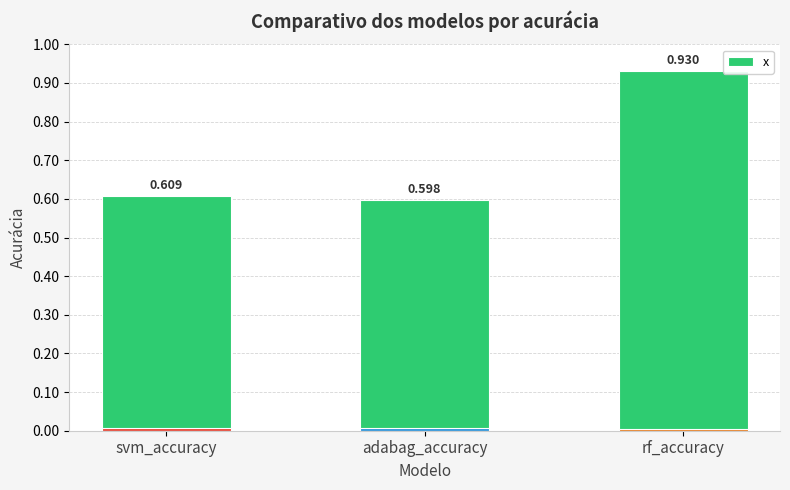

What is the difference between the maximum and minimum values?

0.3